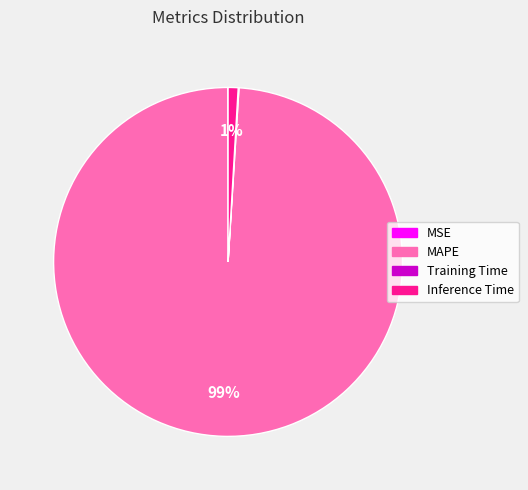

True or false: Inference Time accounts for 1% of the total.

True